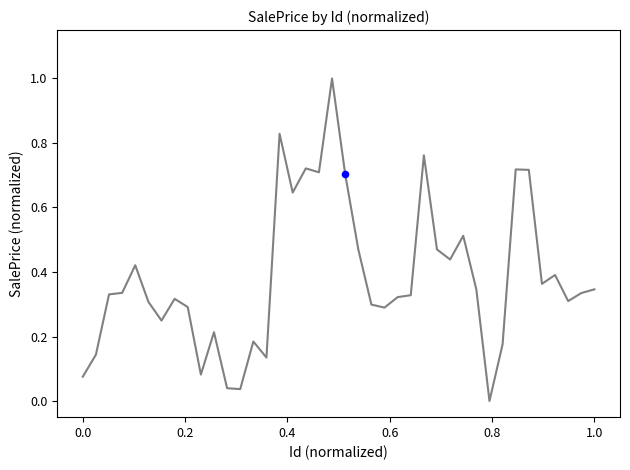

What is the maximum value shown in the chart?

1.0